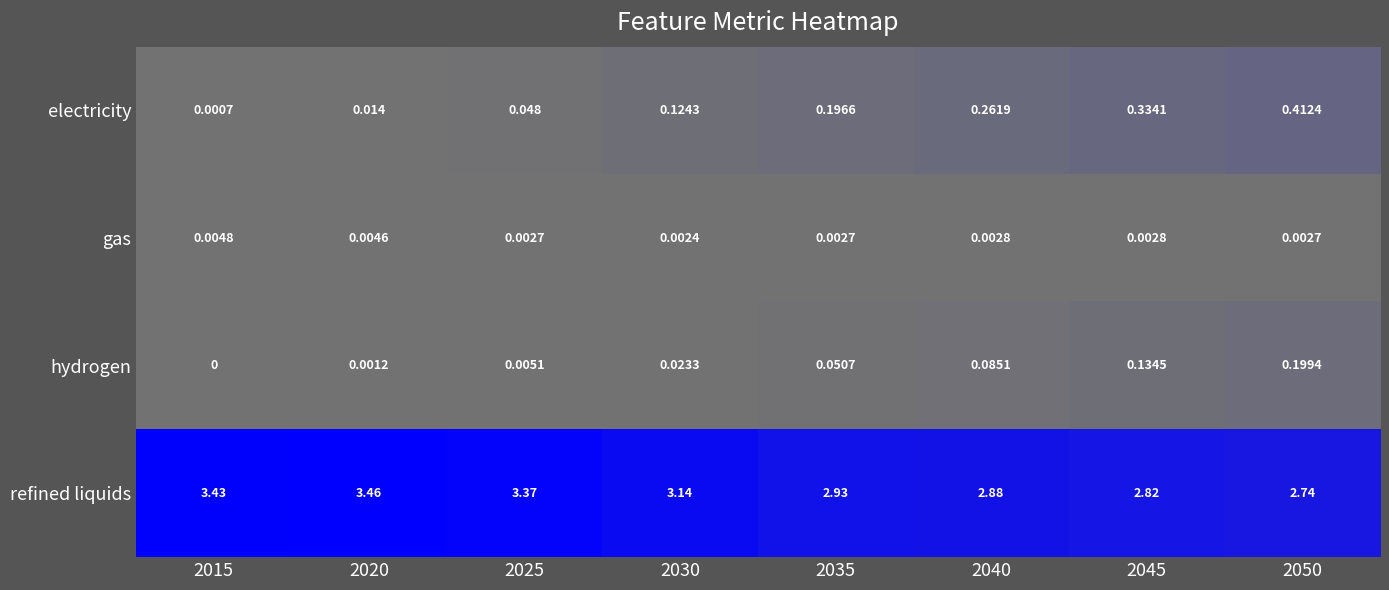

Between 2015 and 2045, which series saw the biggest shift?

refined liquids